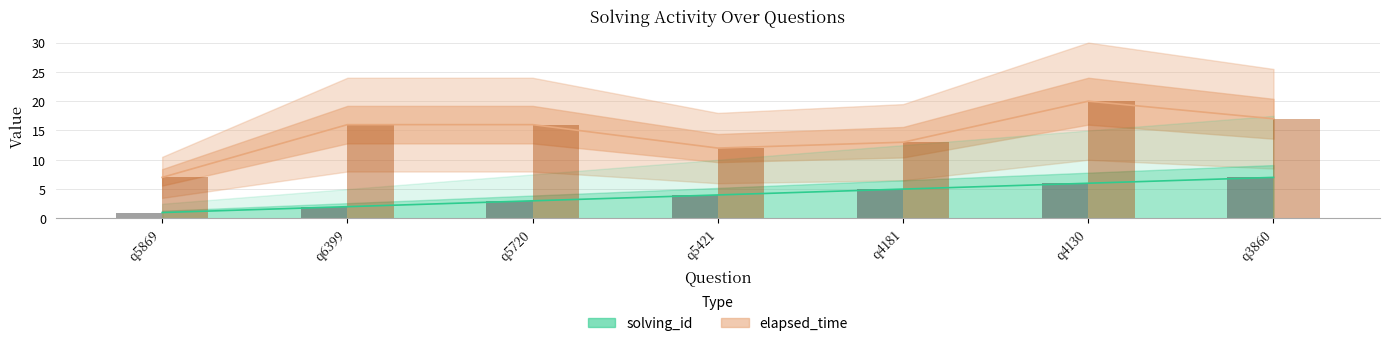

At which label is solving_id (bar) closest to 4?

q5421